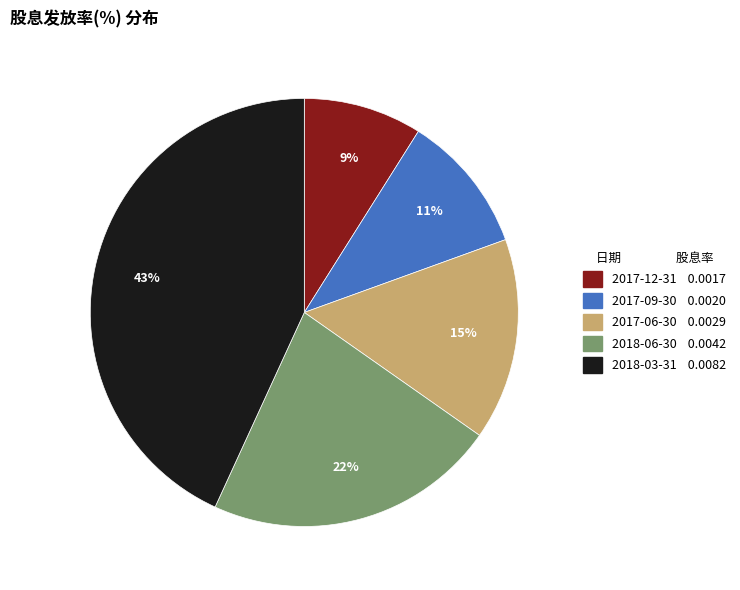

Does any single category account for the majority?

No